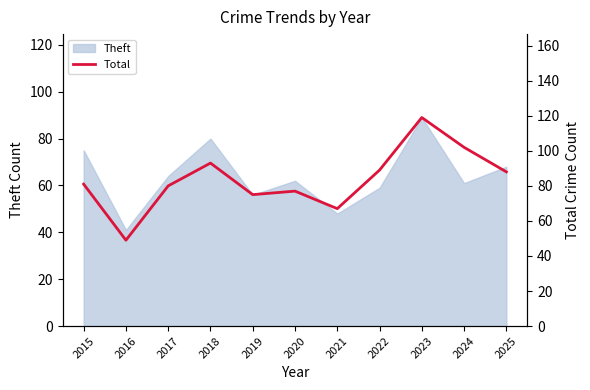

How many lines are shown in the chart?

1